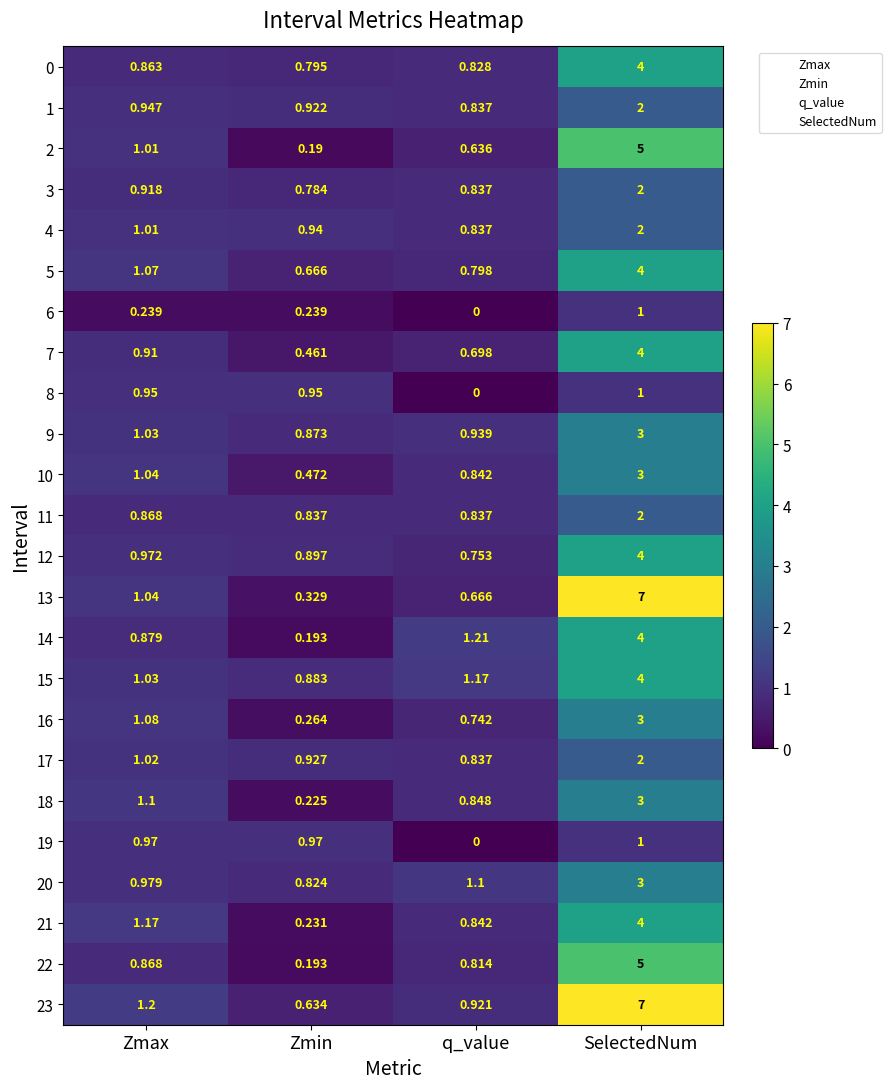

List the labels in order of 3 value, smallest first.

Zmin, q_value, Zmax, SelectedNum